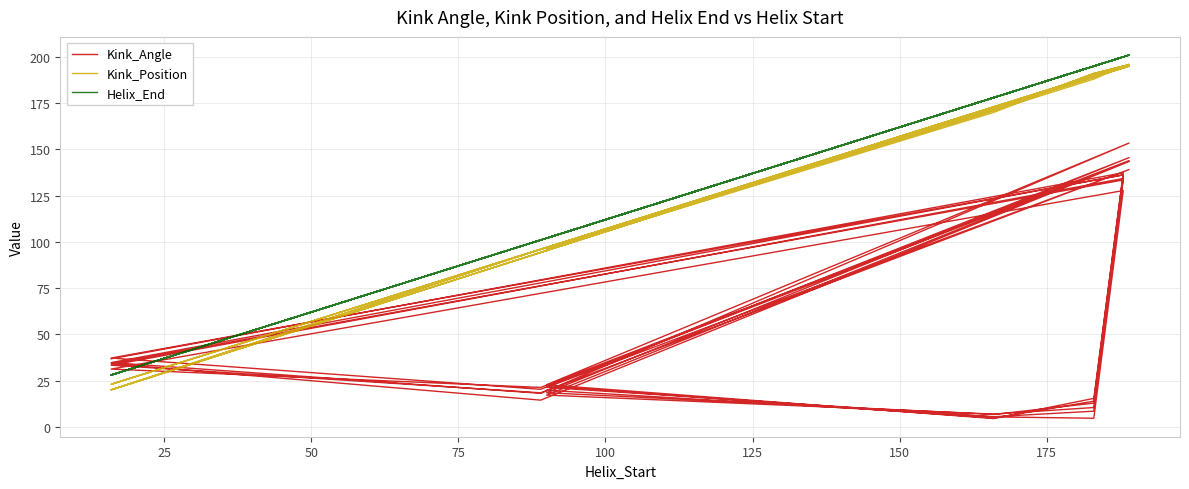

True or false: Helix_End and Kink_Position intersect in this chart.

False